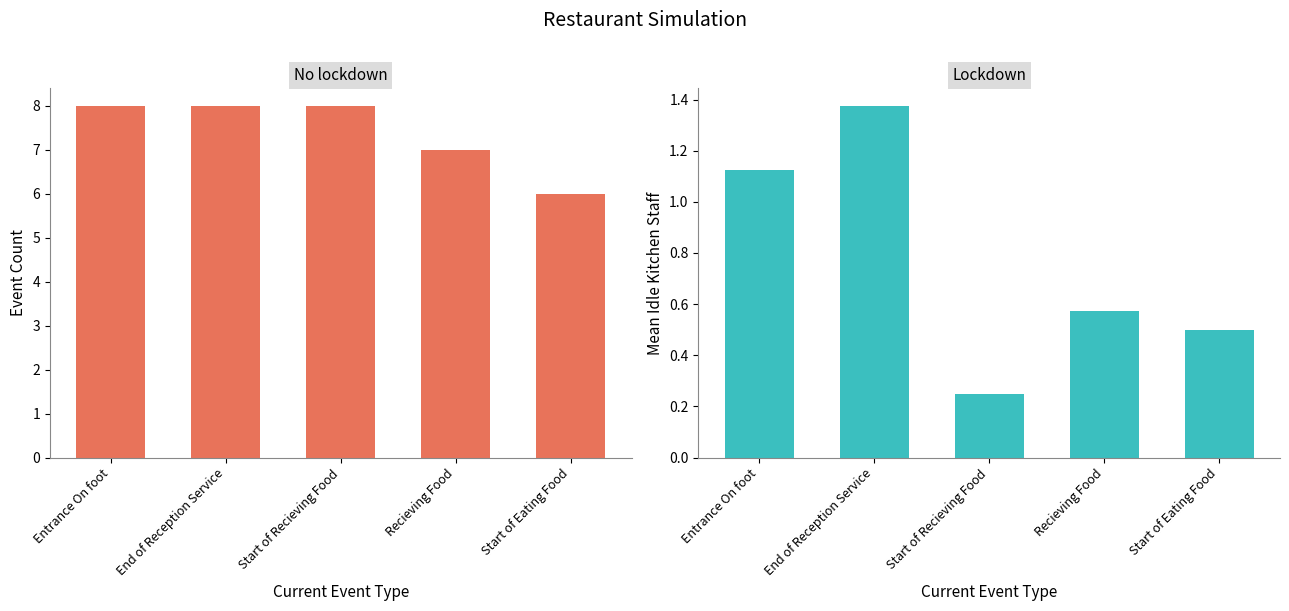

What is the sum of the Event Count values at End of Reception Service and Start of Recieving Food?

16.0